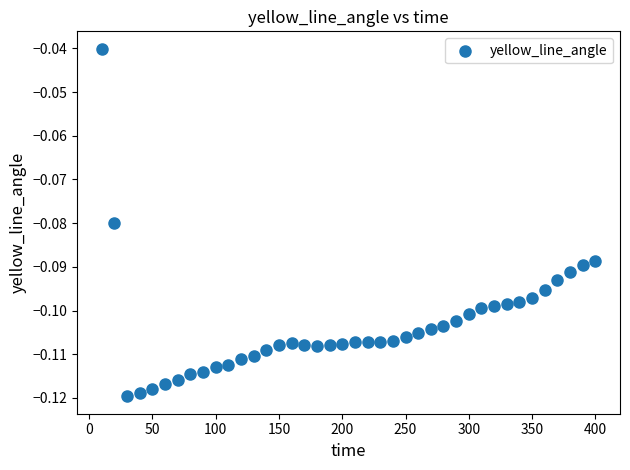

What is the range of X values (max minus min)?

390.0